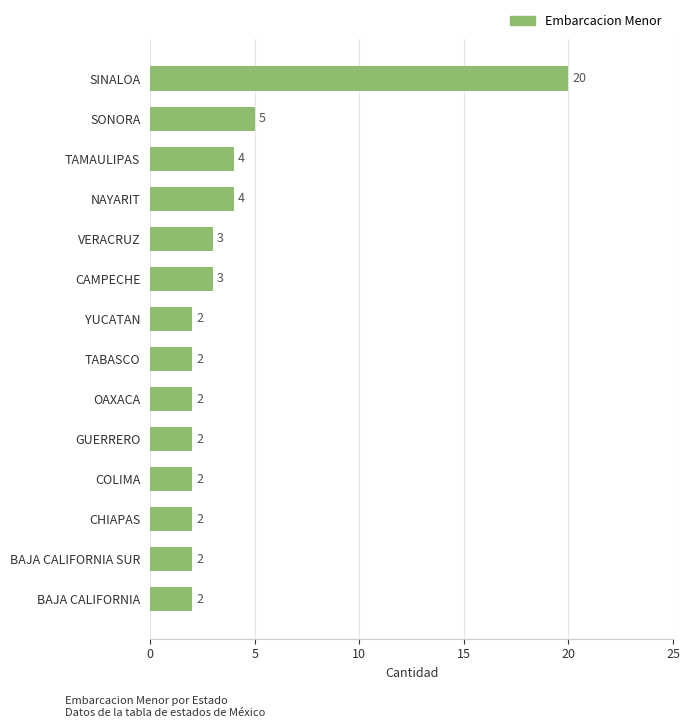

What is the minimum value shown in the chart?

2